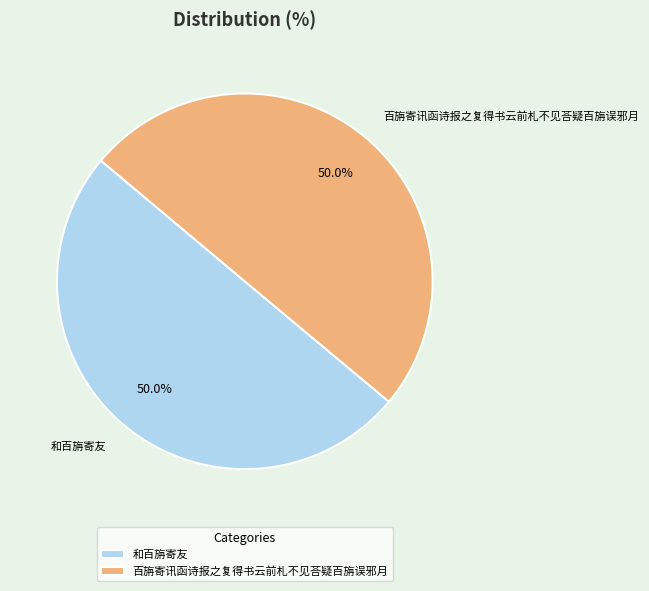

Approximately how many times larger is the value at 百旃寄讯函诗报之复得书云前札不见荅疑百旃误邪月 compared to 和百旃寄友?

1.0